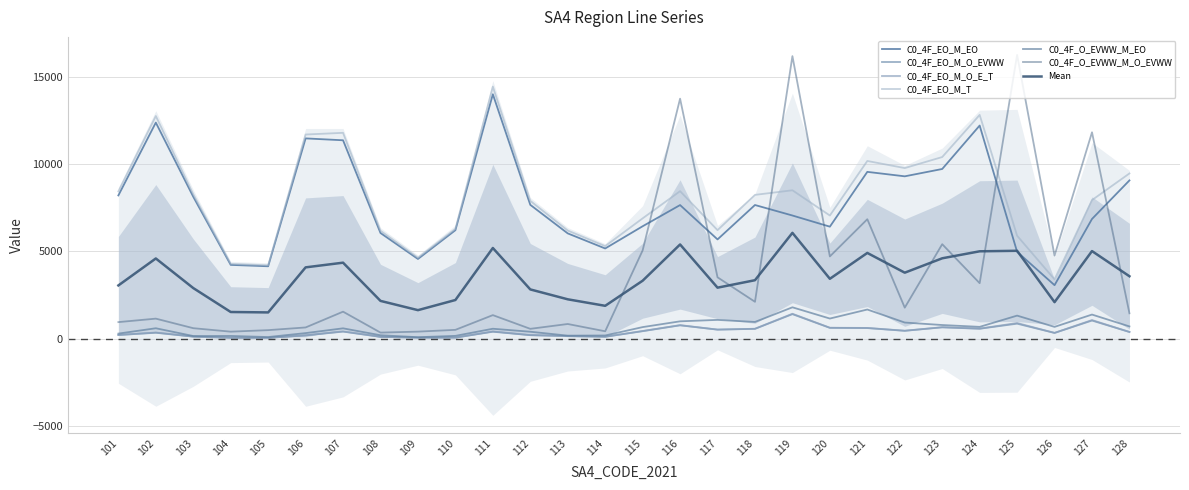

In C0_4F_EO_M_O_EVWW, how many points are lower than both neighbors (excluding endpoints)?

7